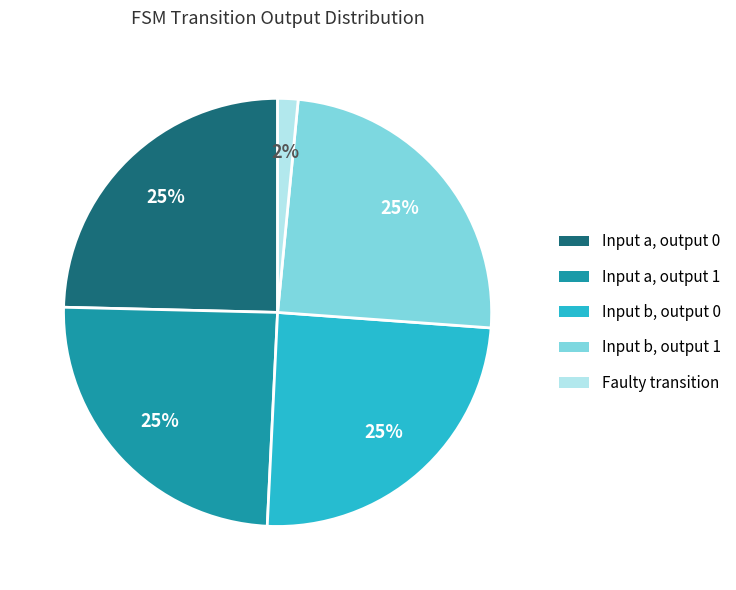

How many slices are in this pie chart?

5